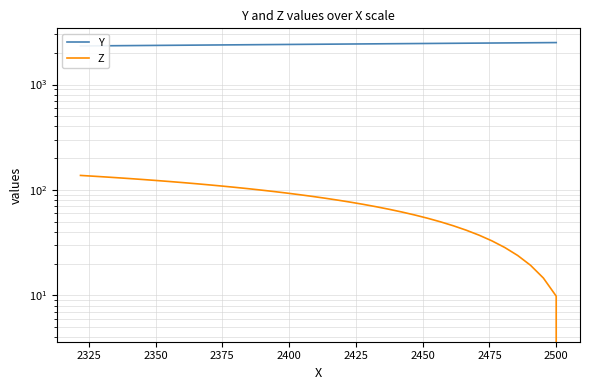

What is the label of the 8th point from the left?

2475